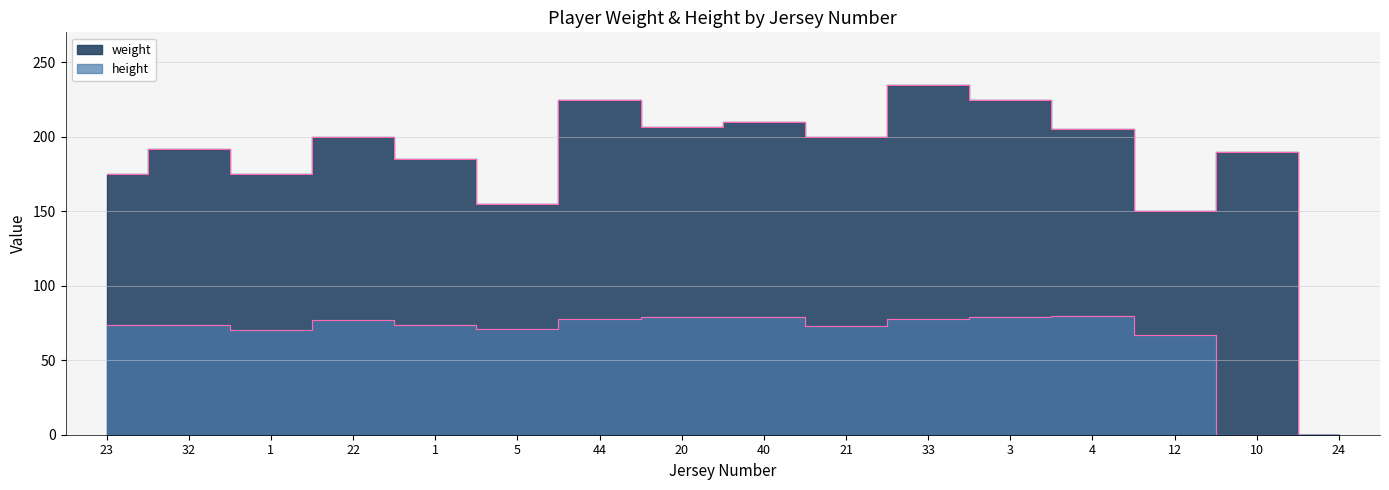

What is the difference between the maximum and minimum values in the weight series?

235